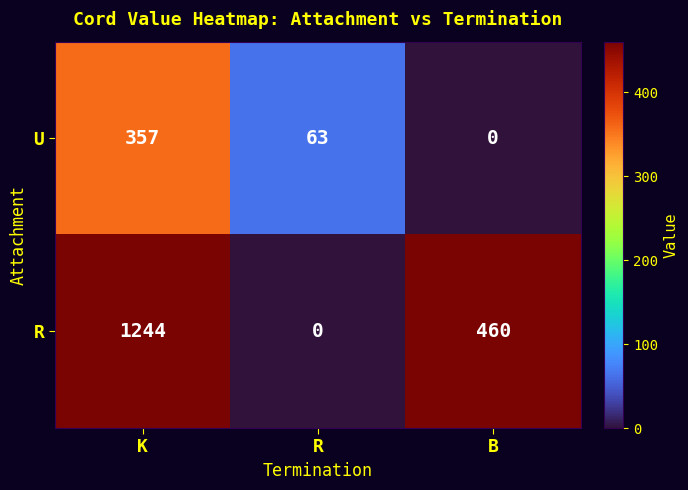

At which category does the chart reach its peak across all series?

K